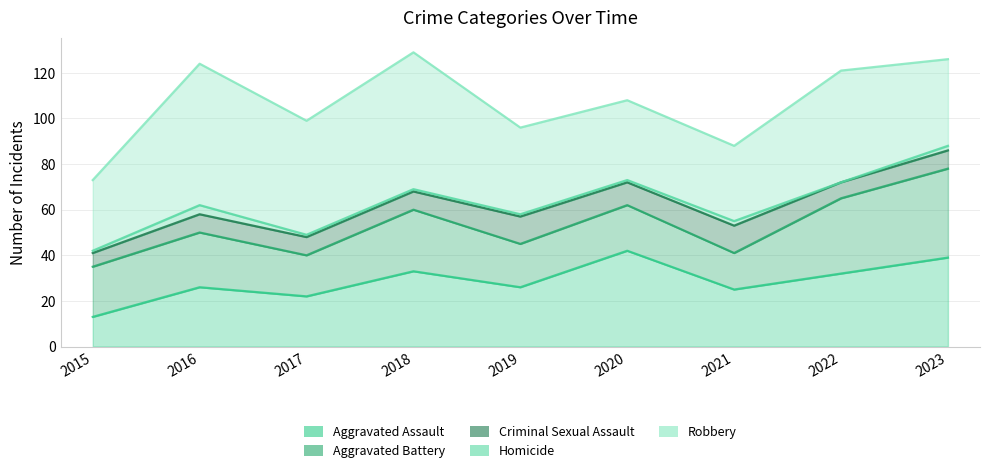

What is the total value across all series at 2015?

73